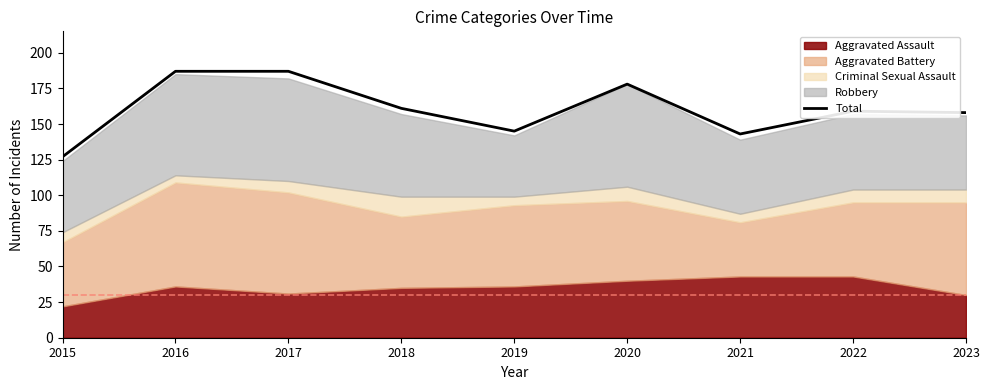

True or false: there are more than 0 points higher than both neighbors.

True